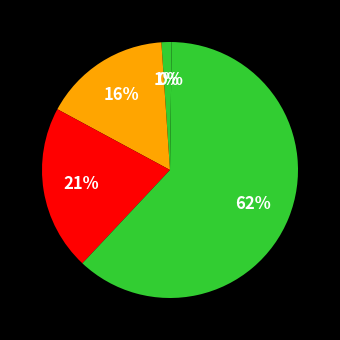

To the nearest percent, what is the difference between the largest and smallest slice percentages?

62%